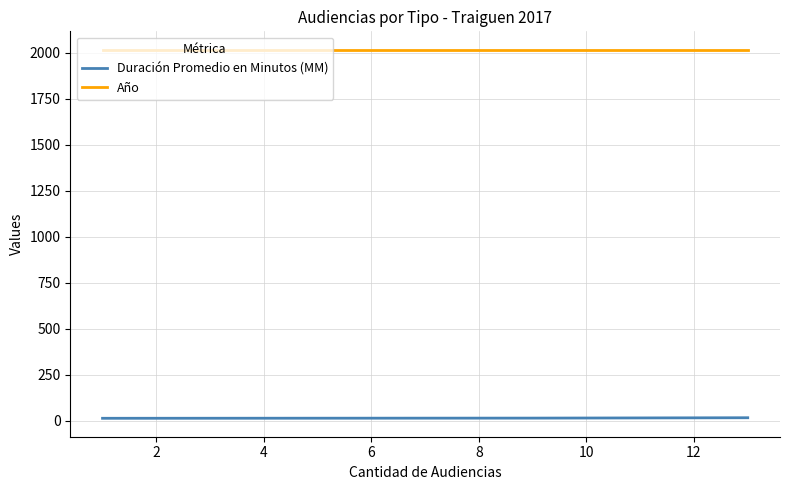

Which series has the largest total across all categories?

Año